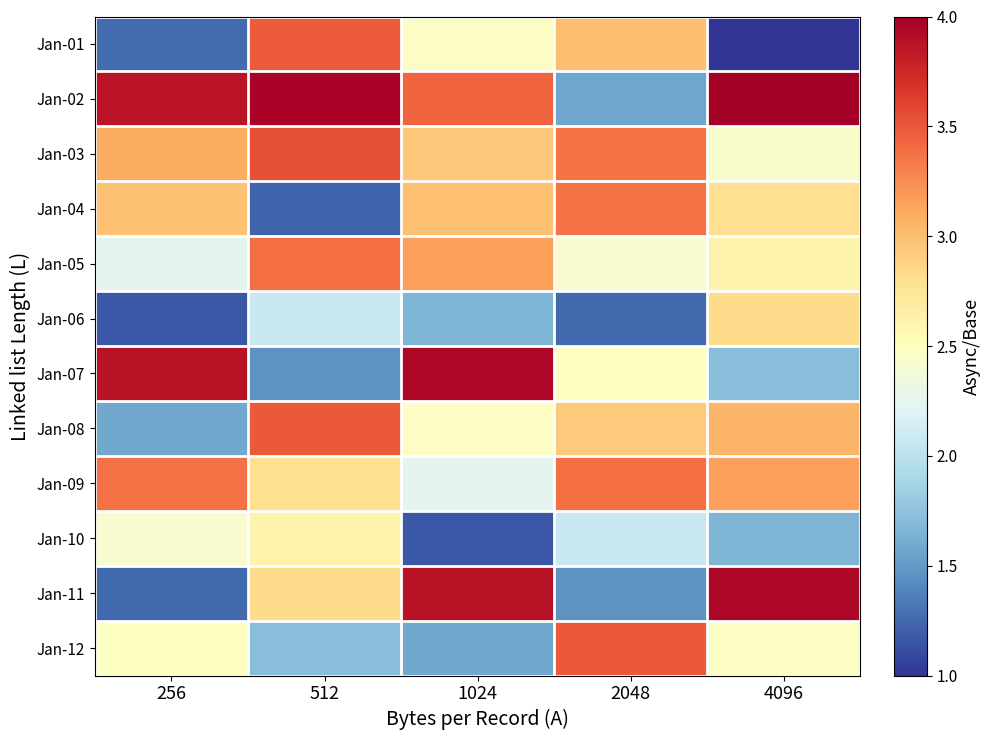

Reading right to left, extract all data points from this chart.

Jan-01: 4096=1.0	2048=3.0	1024=2.5	512=3.5	256=1.3
Jan-02: 4096=4.0	2048=1.6	1024=3.4	512=4.0	256=3.9
Jan-03: 4096=2.4	2048=3.4	1024=2.9	512=3.5	256=3.1
Jan-04: 4096=2.8	2048=3.4	1024=3.0	512=1.2	256=3.0
Jan-05: 4096=2.6	2048=2.4	1024=3.2	512=3.4	256=2.2
Jan-06: 4096=2.8	2048=1.2	1024=1.7	512=2.1	256=1.2
Jan-07: 4096=1.7	2048=2.5	1024=4.0	512=1.5	256=3.9
Jan-08: 4096=3.0	2048=2.9	1024=2.5	512=3.5	256=1.6
Jan-09: 4096=3.2	2048=3.4	1024=2.2	512=2.8	256=3.4
Jan-10: 4096=1.7	2048=2.1	1024=1.2	512=2.6	256=2.4
Jan-11: 4096=4.0	2048=1.5	1024=3.9	512=2.8	256=1.2
Jan-12: 4096=2.5	2048=3.5	1024=1.6	512=1.7	256=2.5